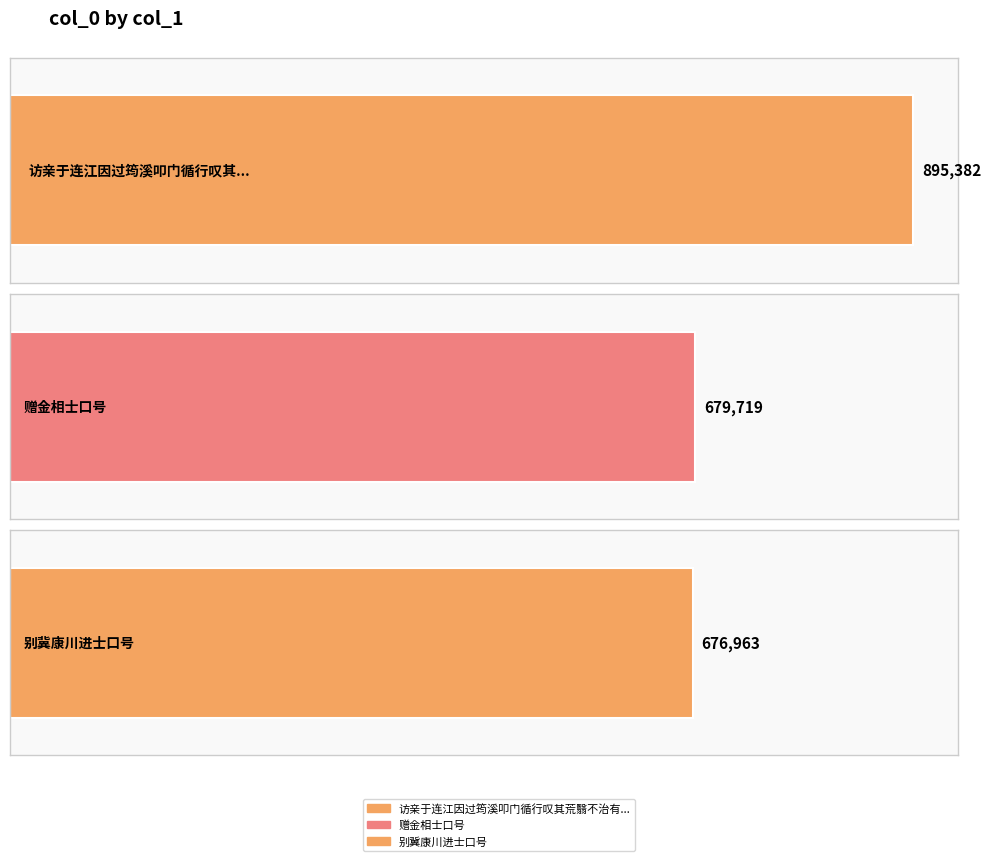

How many bars are there in total?

3